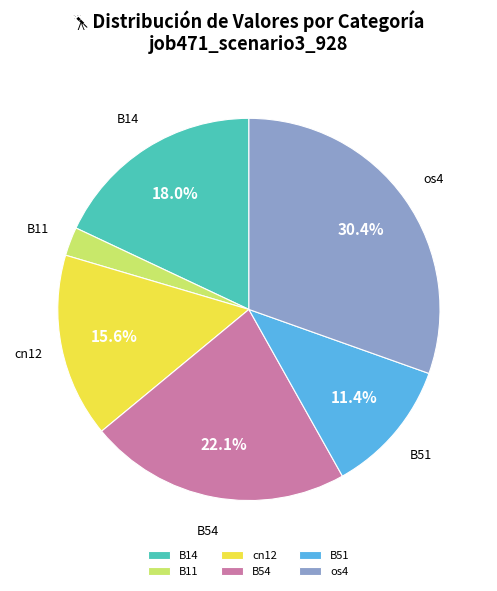

What is the smallest slice in the pie chart?

B11